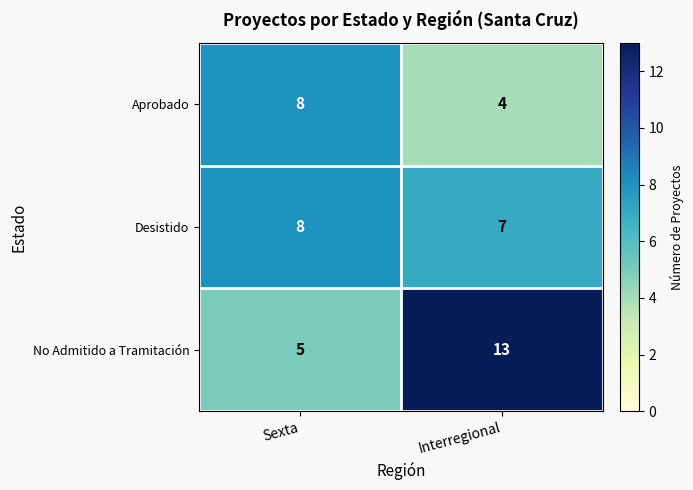

At which label is No Admitido a Tramitación closest to 9?

Sexta